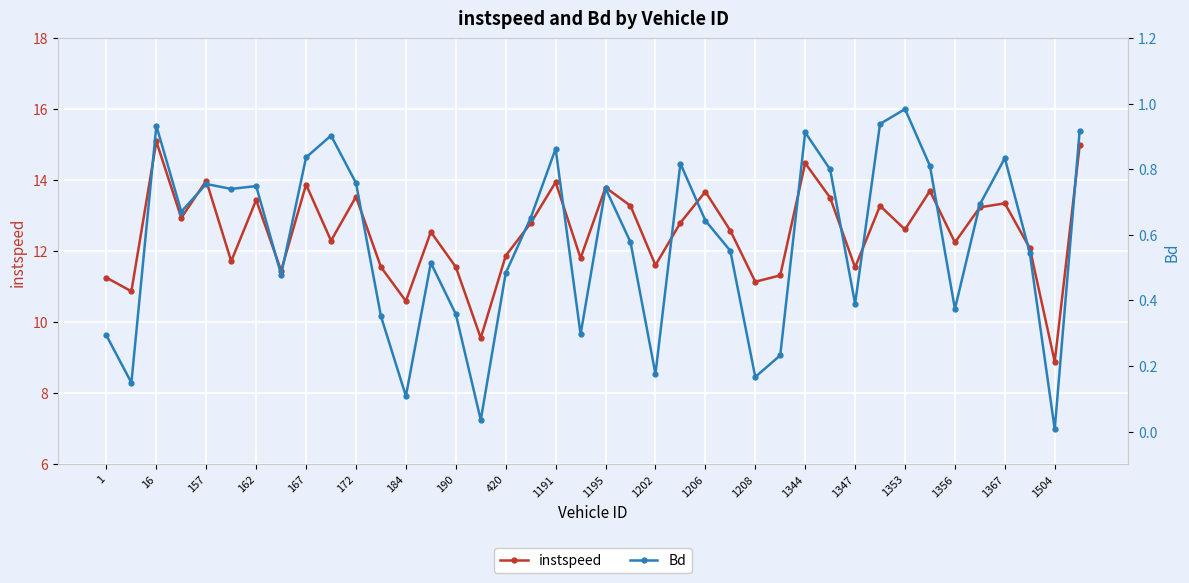

At how many categories does at least one series exceed 1?

40